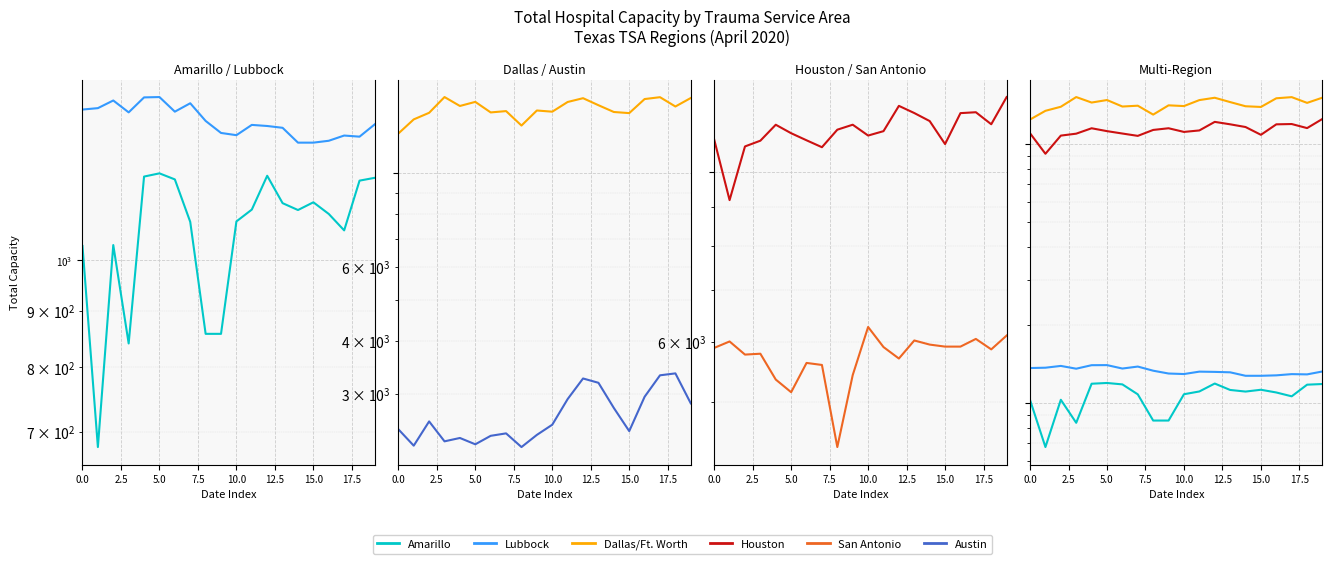

What is the average value of the Houston series?

11312